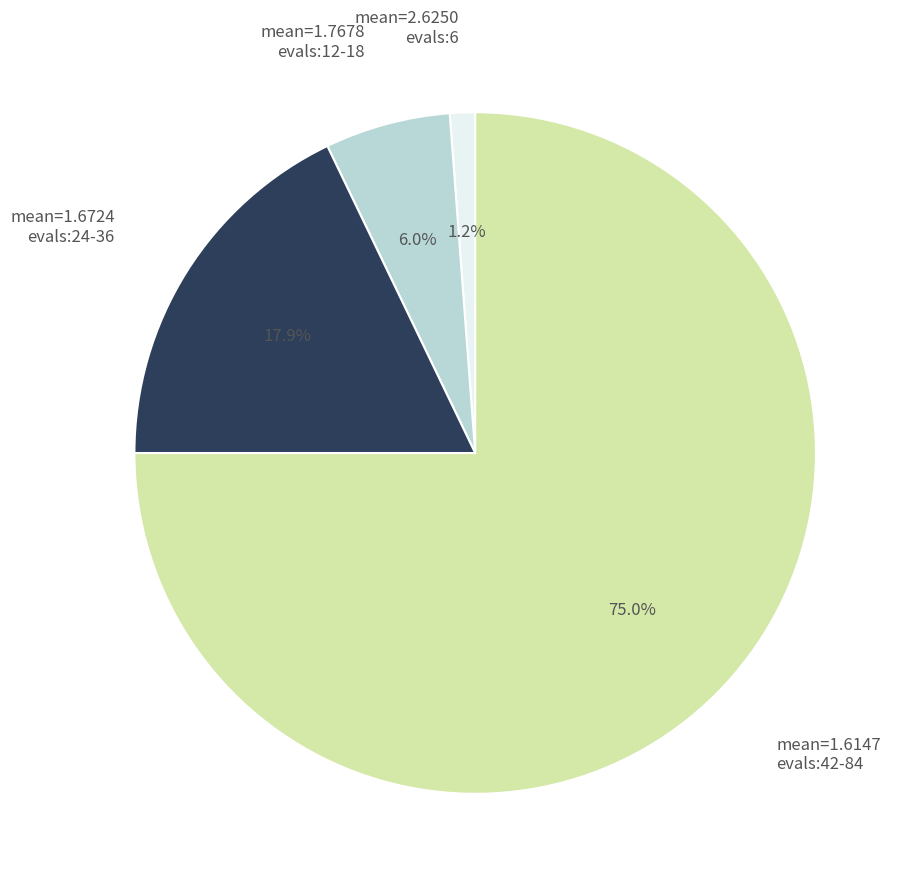

Approximately how many times larger is the value at mean=1.6724 evals:24-36 compared to mean=1.7678 evals:12-18?

3.0